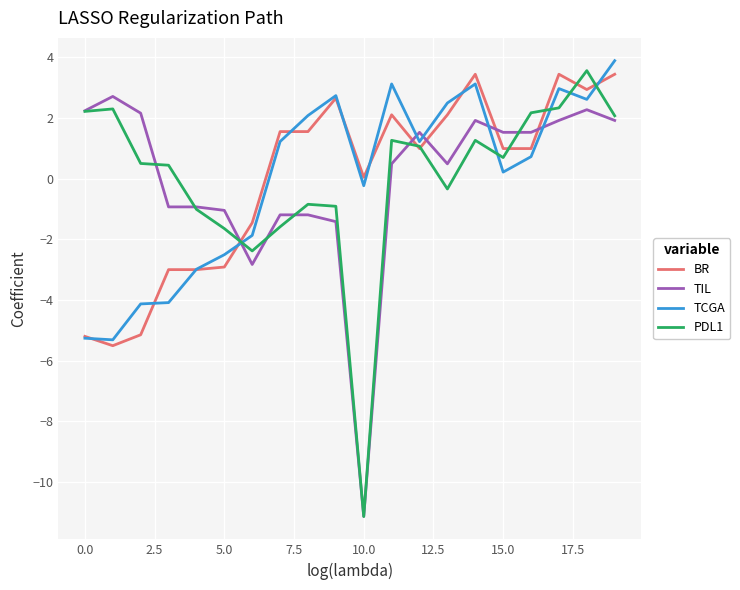

How many distinct data groups are displayed?

4